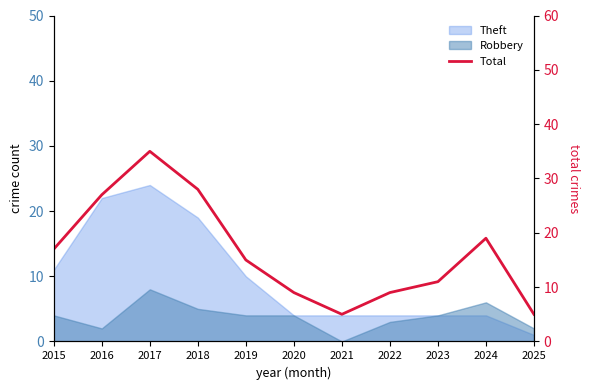

Approximately how many times larger is the value at 2024 compared to 2025?

3.8